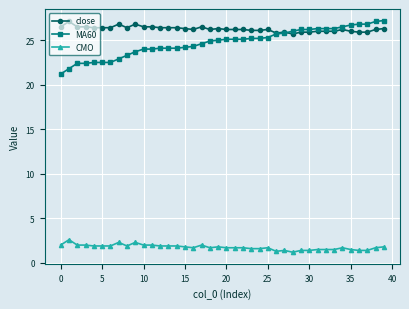

What is the minimum value shown in the chart?

1.2